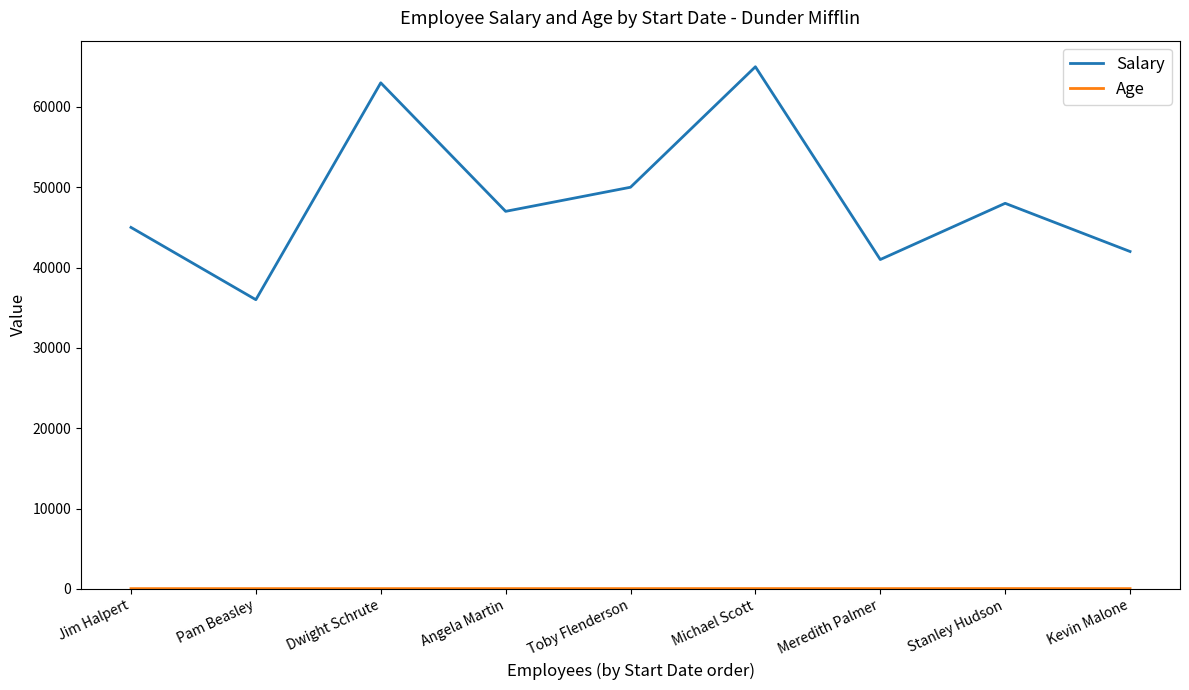

Between Pam Beasley and Stanley Hudson, which series saw the biggest shift?

Salary